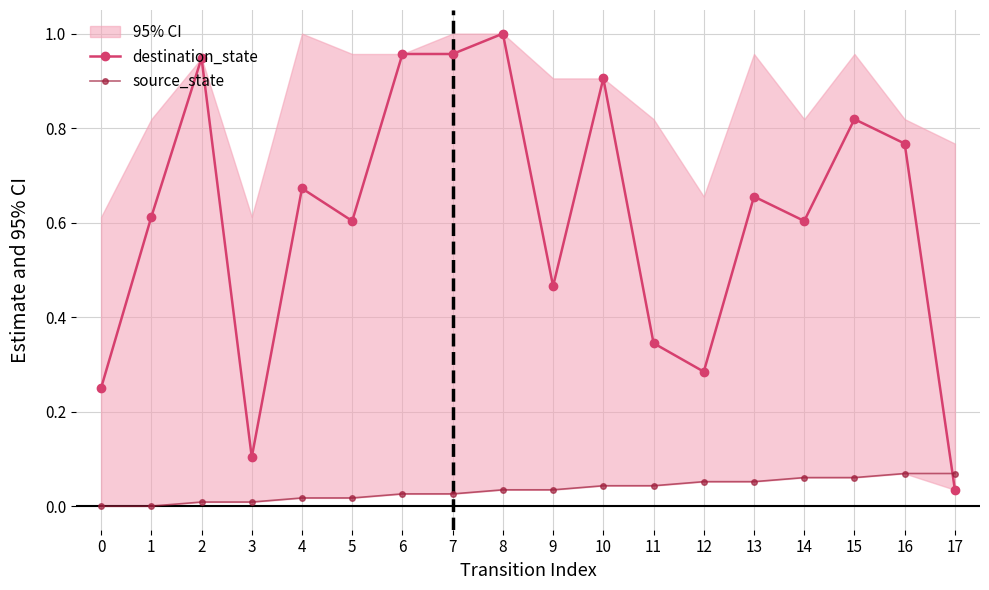

The value of source_state at 15 is 0.1. True or false?

False